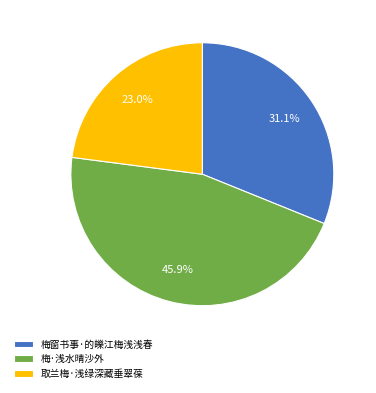

What percentage is the 梅窗书事·的皪江梅浅浅春 slice, to the nearest percent?

31%